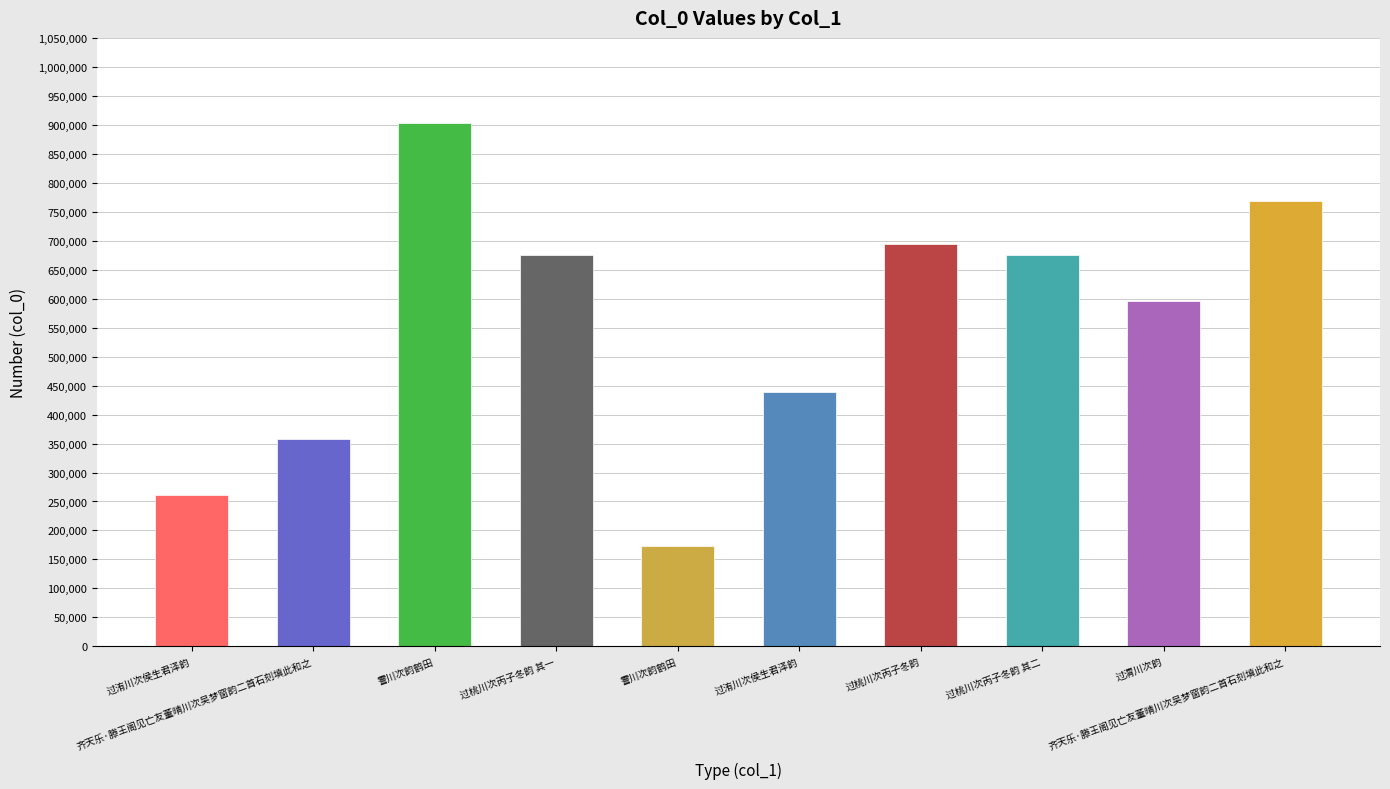

How many bars are there in total?

10